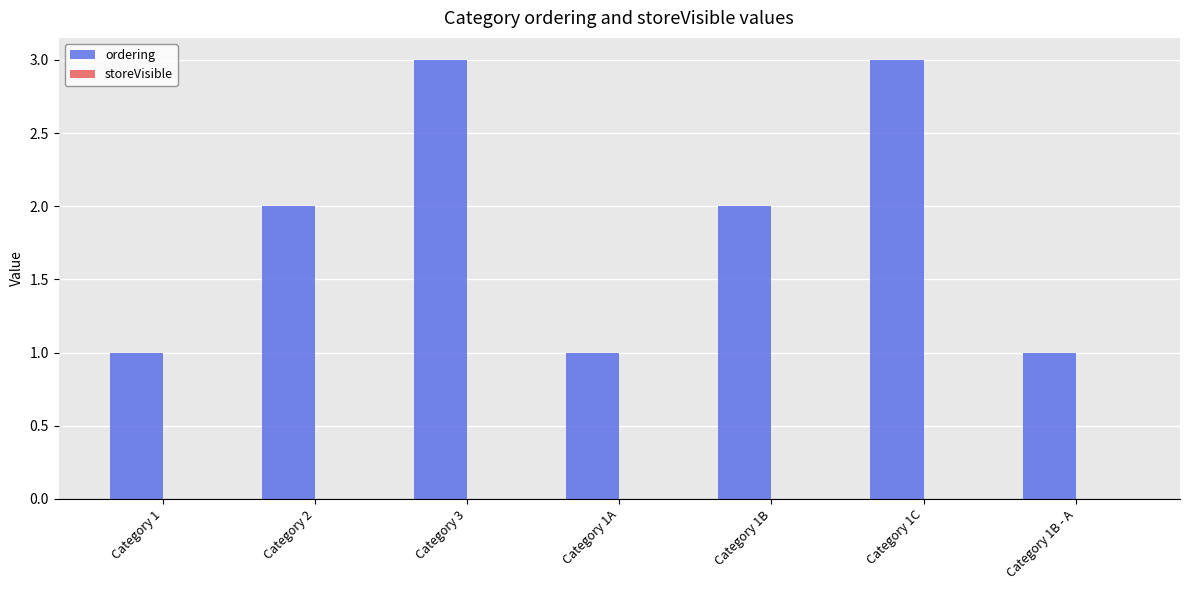

What is the maximum value shown in the chart?

3